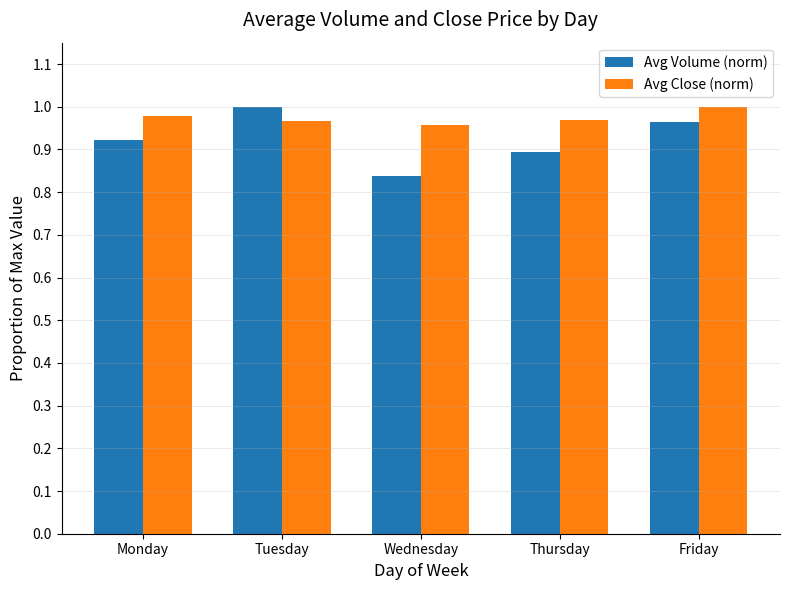

List the series in order of their overall mean, lowest first.

Avg Volume (norm), Avg Close (norm)